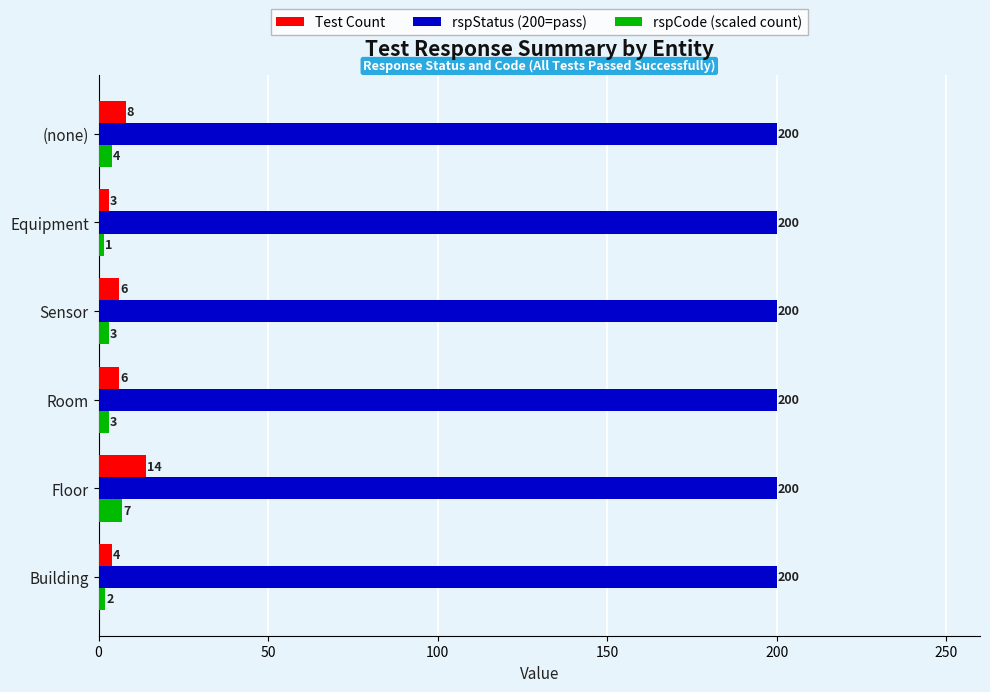

Rank the series by their maximum value, from lowest to highest.

rspCode (scaled count), Test Count, rspStatus (200=pass)